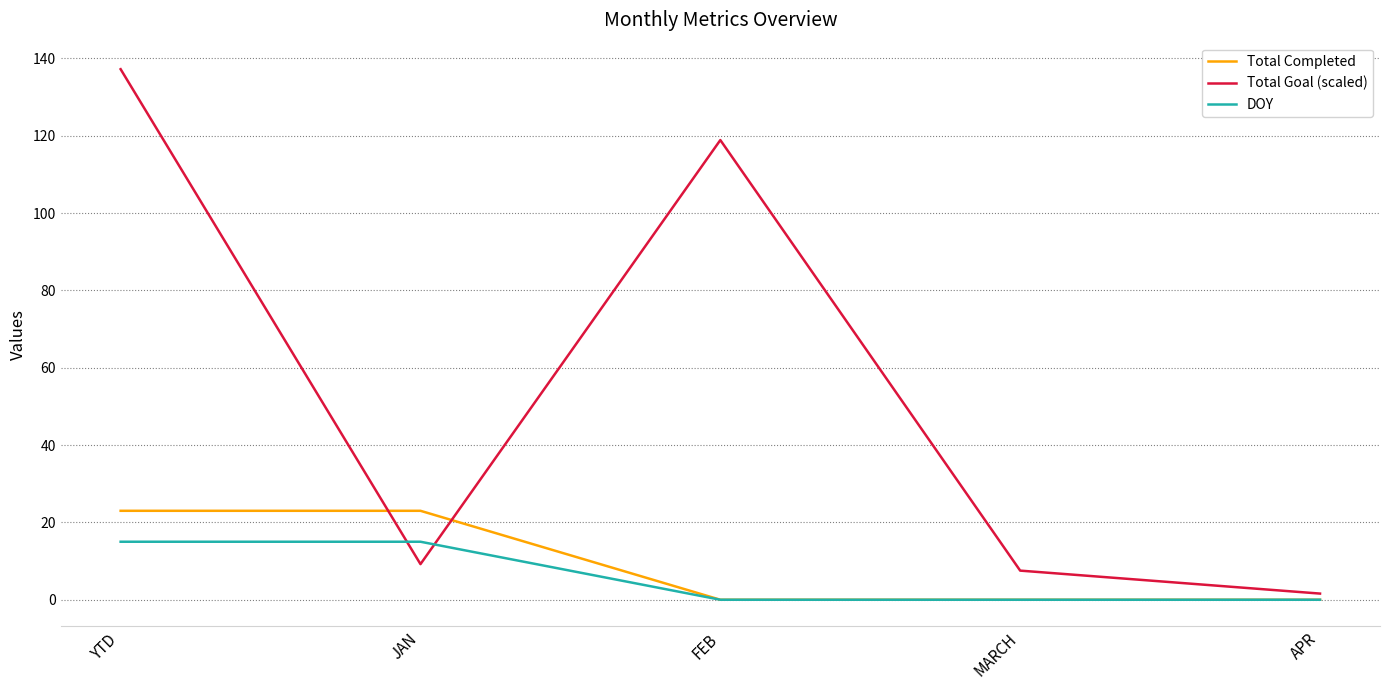

What is the total value across all series at APR?

1.6